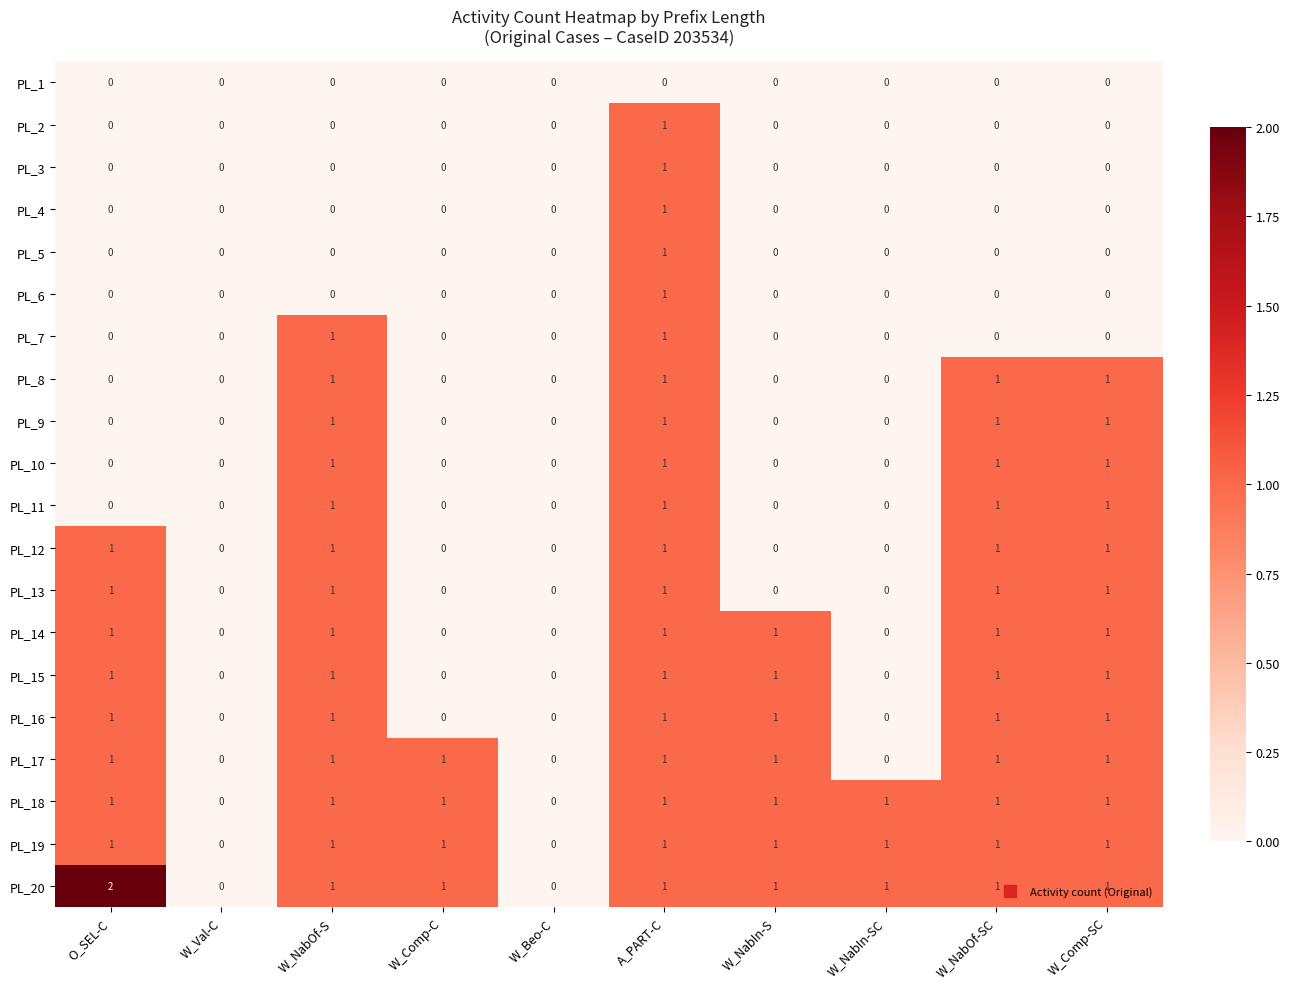

True or false: PL_8 has a value of 1 at W_Comp-C.

False